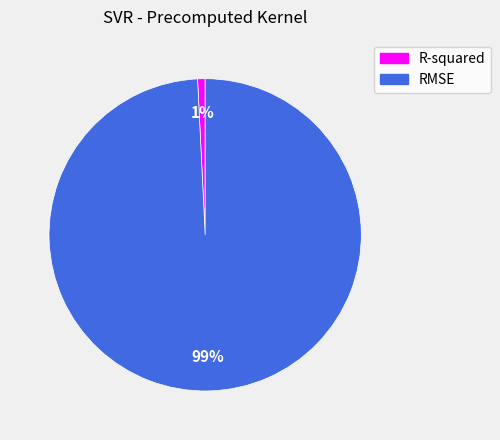

Which has a higher value, RMSE or R-squared?

RMSE